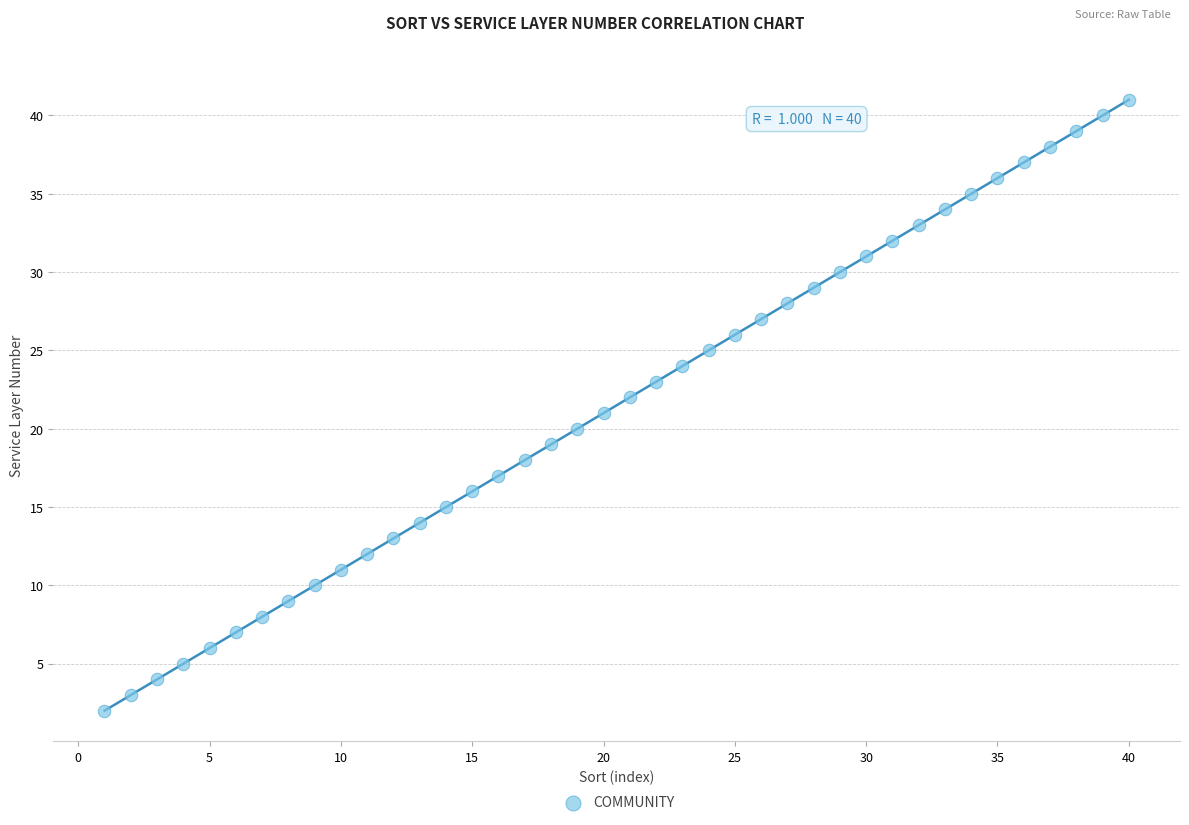

What is the range of Y values (max minus min)?

39